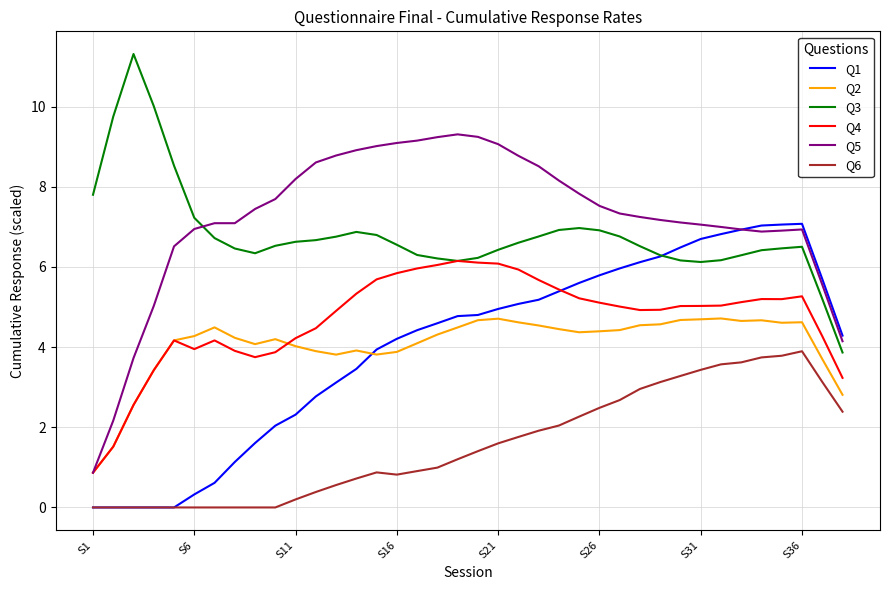

Which series has the widest spread of values?

Q5